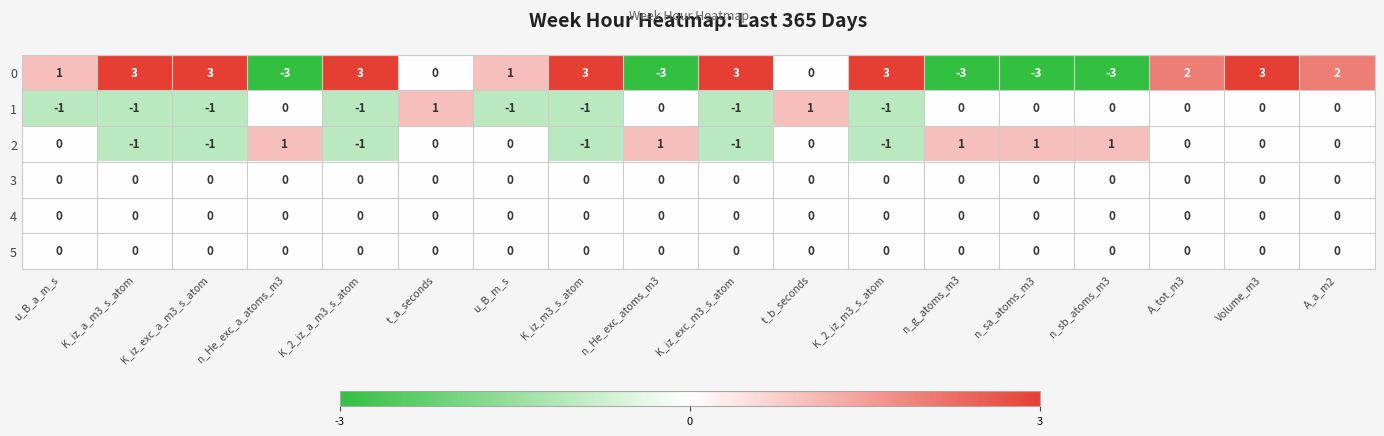

The 0 series shows -2 at n_He_exc_atoms_m3. True or false?

False